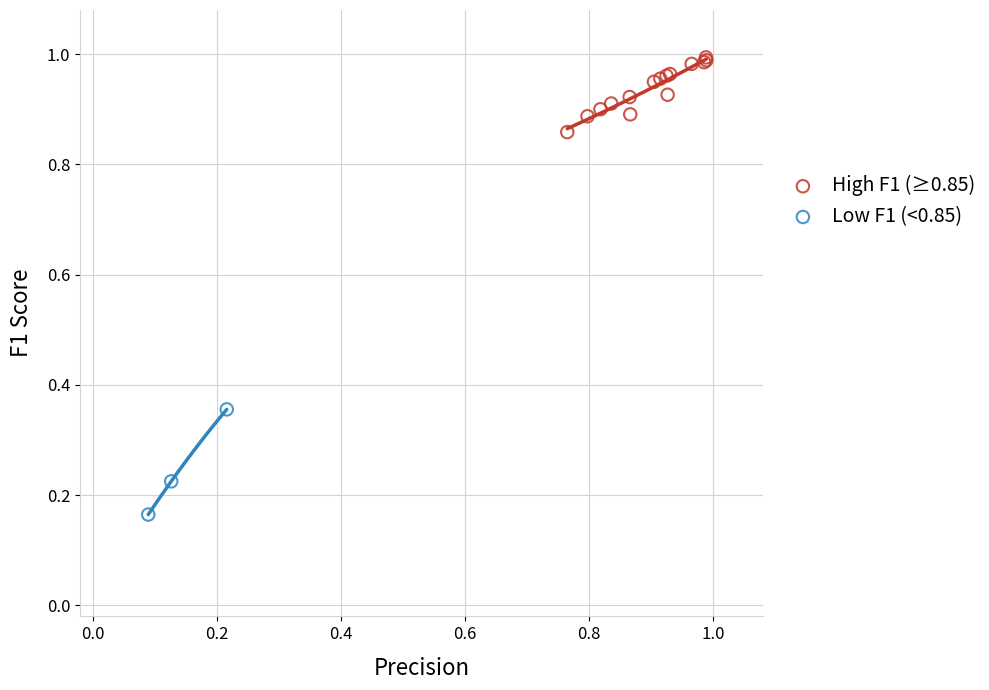

Which series has the widest spread of Y values?

Low F1 (<0.85)